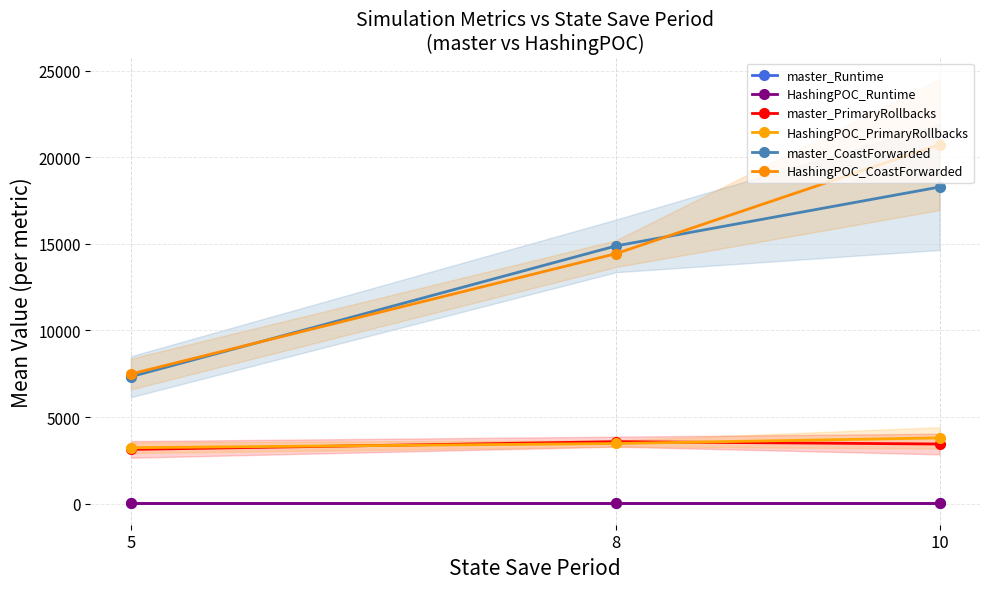

Reading left to right, list all the values displayed in this chart.

master_Runtime: 5=12.9	8=12.4	10=12.3
HashingPOC_Runtime: 5=12.8	8=12.3	10=12.4
master_PrimaryRollbacks: 5=3133.8	8=3581.0	10=3445.2
HashingPOC_PrimaryRollbacks: 5=3232.2	8=3475.6	10=3799.0
master_CoastForwarded: 5=7330.2	8=14881.2	10=18279.4
HashingPOC_CoastForwarded: 5=7485.6	8=14434.6	10=20732.2